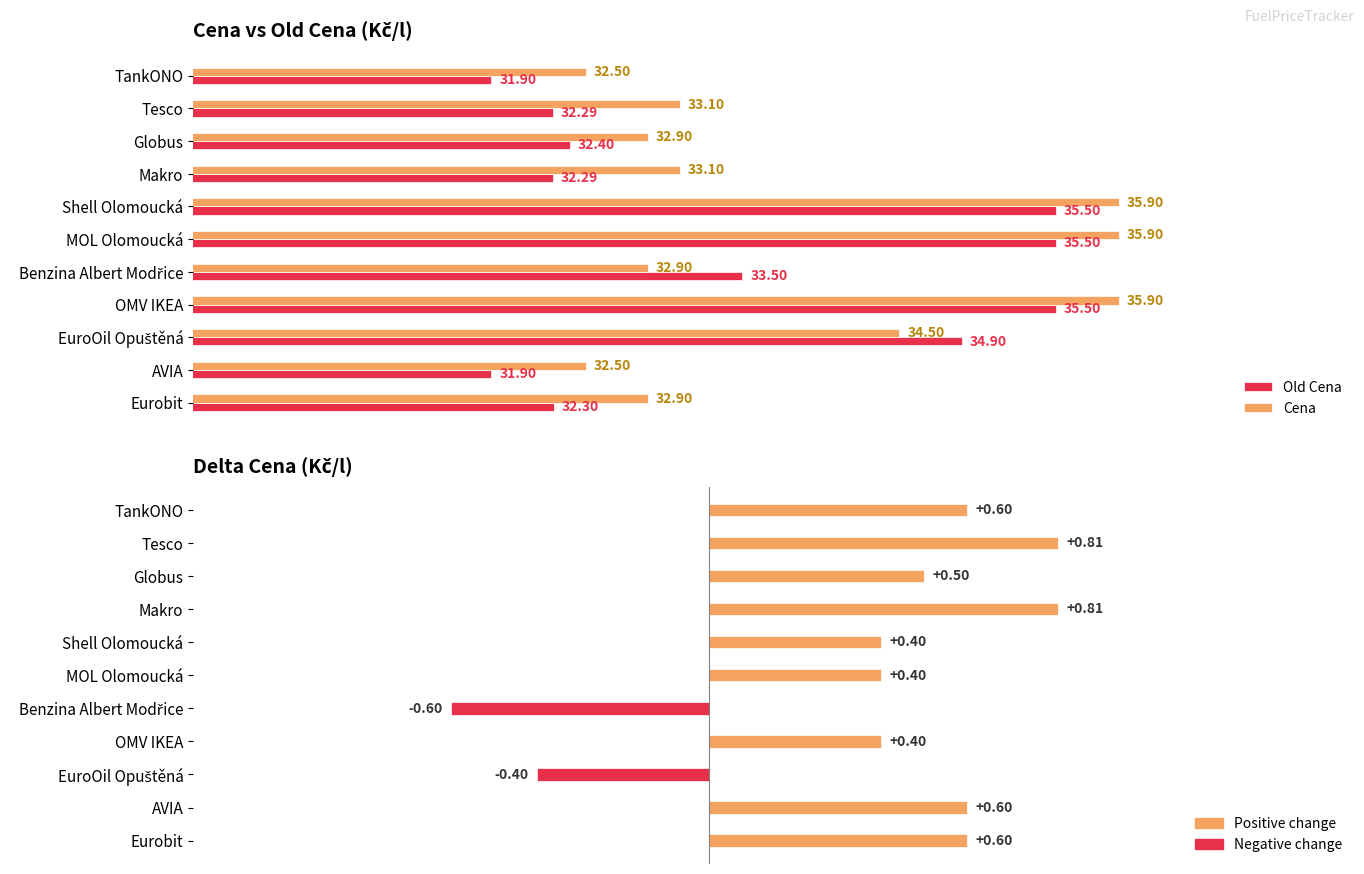

Is the value of Old Cena at Makro greater than the value of Cena at EuroOil Opuštěná?

No